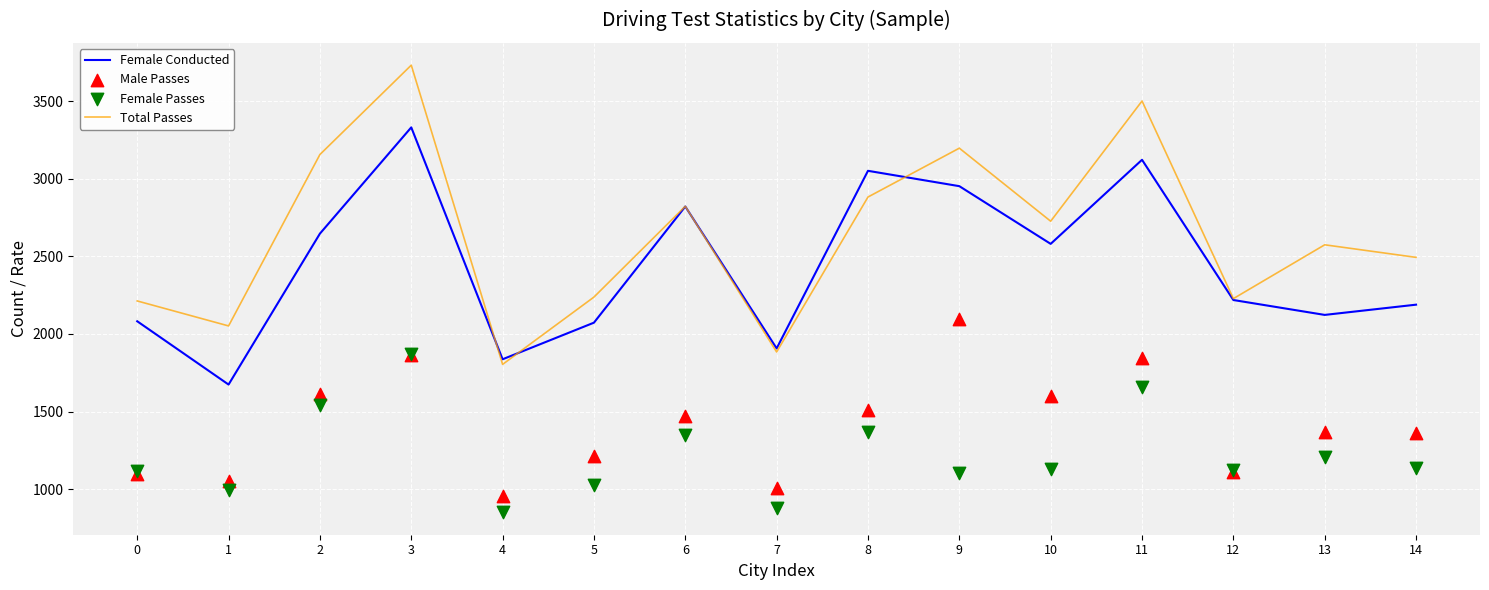

Which series has the largest total across all categories?

Total Passes